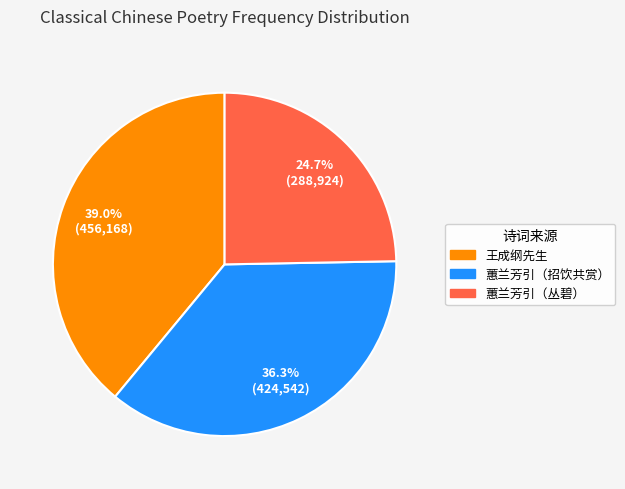

Is there a majority slice in this chart?

No